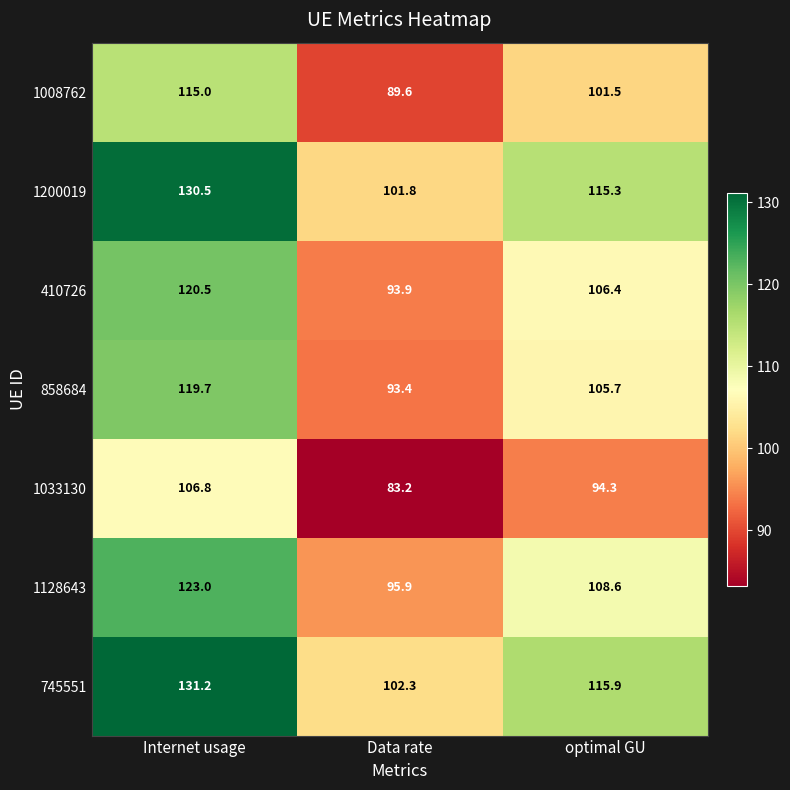

What is the difference between the highest and lowest values at optimal GU?

21.6